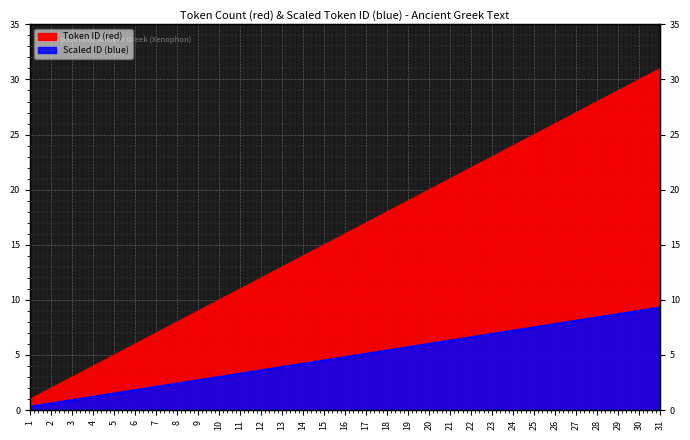

Rank the series at 19 from lowest to highest value.

Scaled ID (blue), Token ID (red)